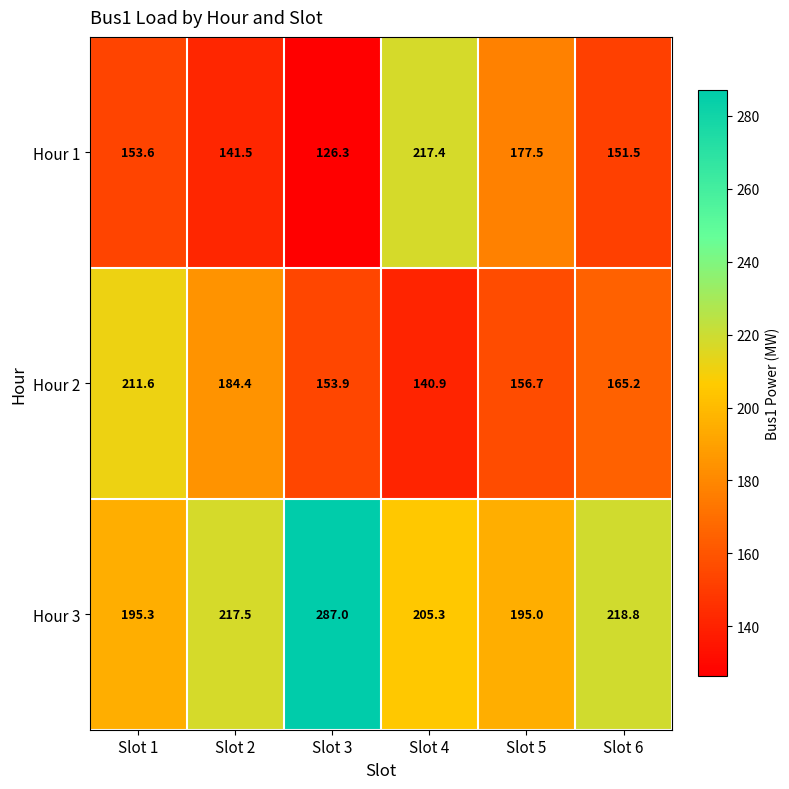

What is the greatest value displayed?

287.0